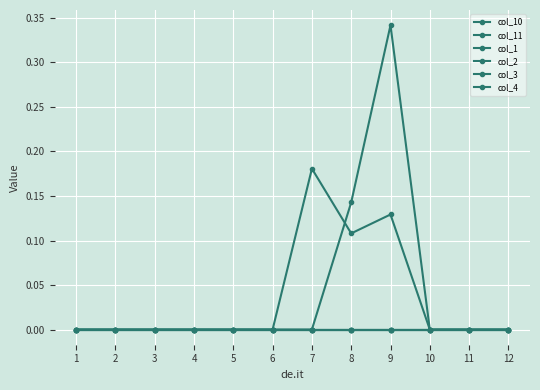

How many lines are shown in the chart?

6